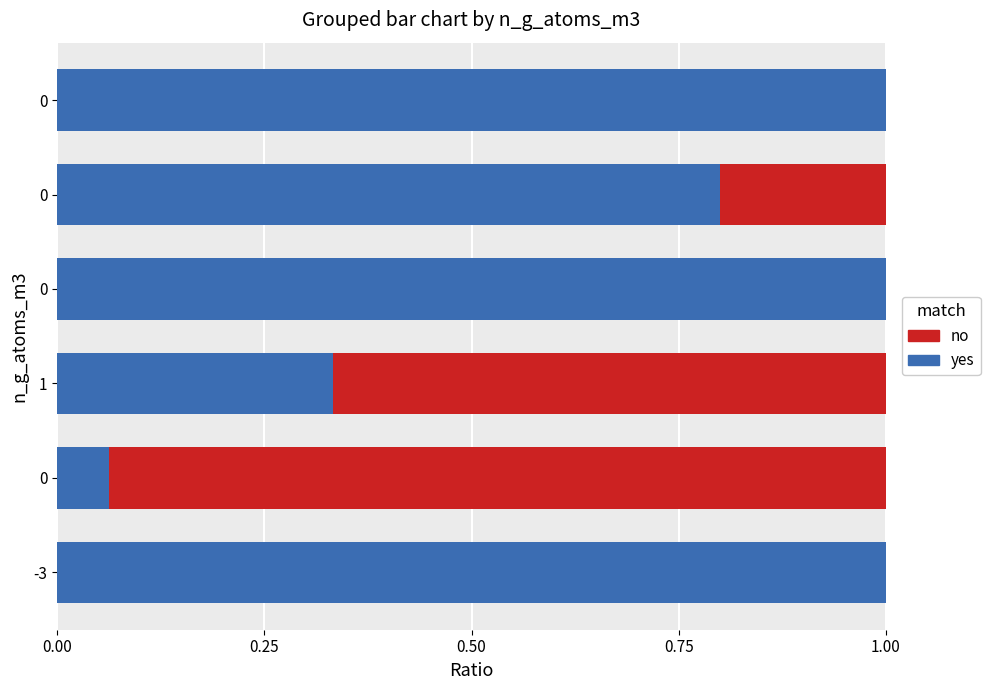

Count the number of categories in the chart.

6